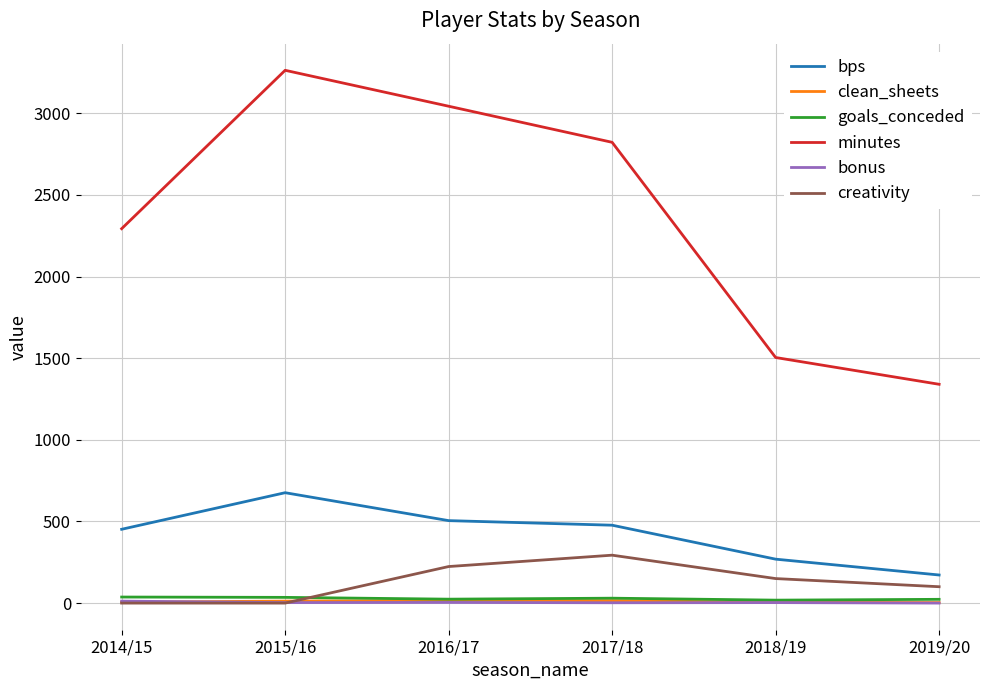

Rank the categories by minutes value from highest to lowest.

2015/16, 2016/17, 2017/18, 2014/15, 2018/19, 2019/20